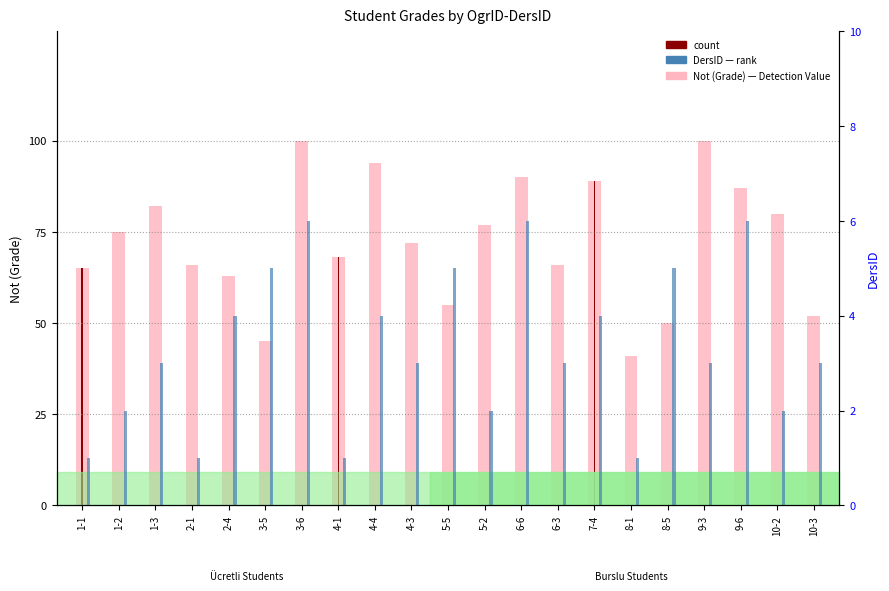

Where does the Not (Grade) series first go above 72?

1-2